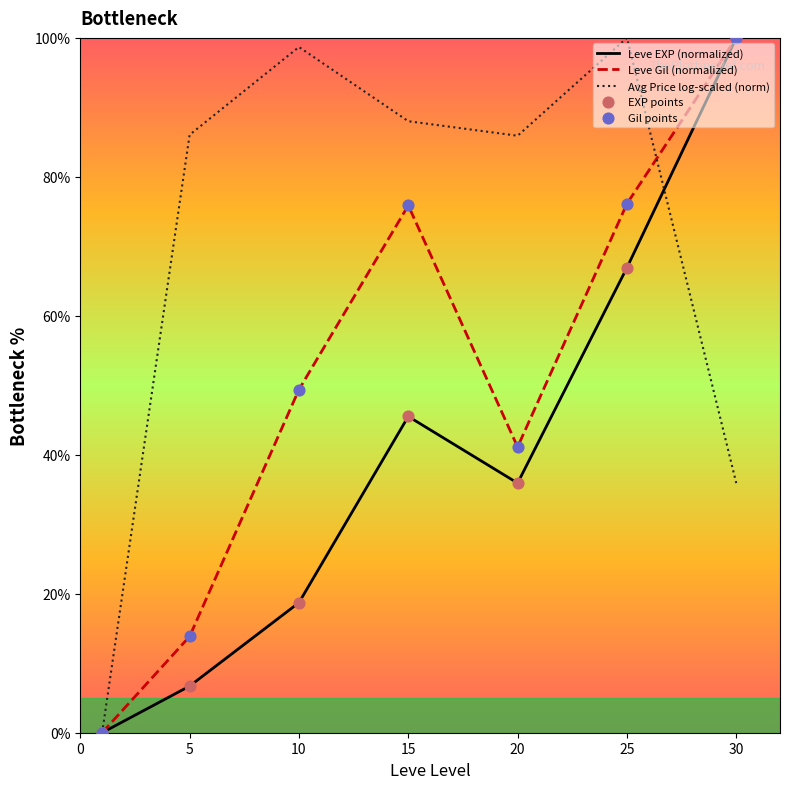

Is the value of Leve Gil (normalized) at 0 greater than the value of Gil points at 25?

No